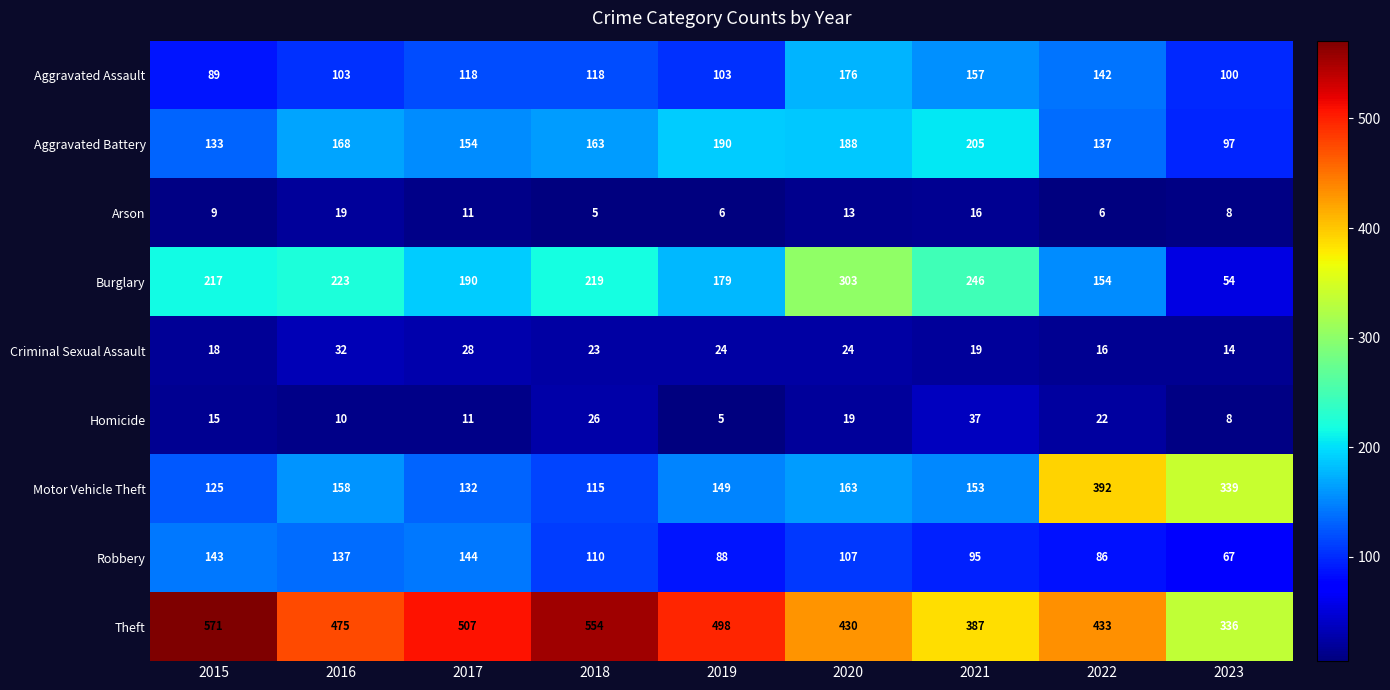

At which category is the sum across all series the highest?

2020